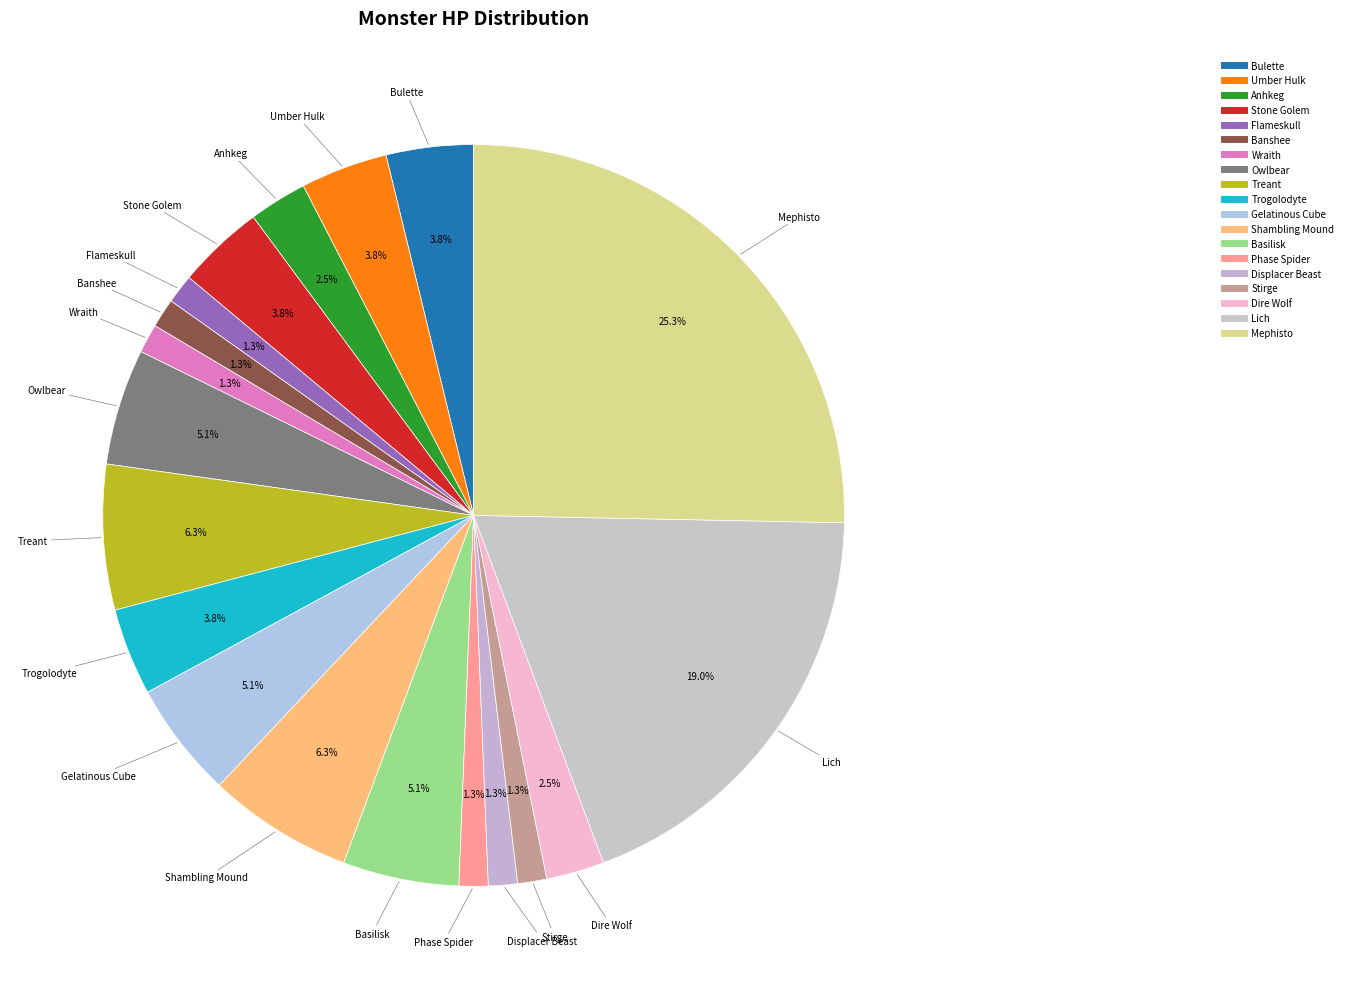

What percentage is the Stone Golem slice, to the nearest percent?

4%